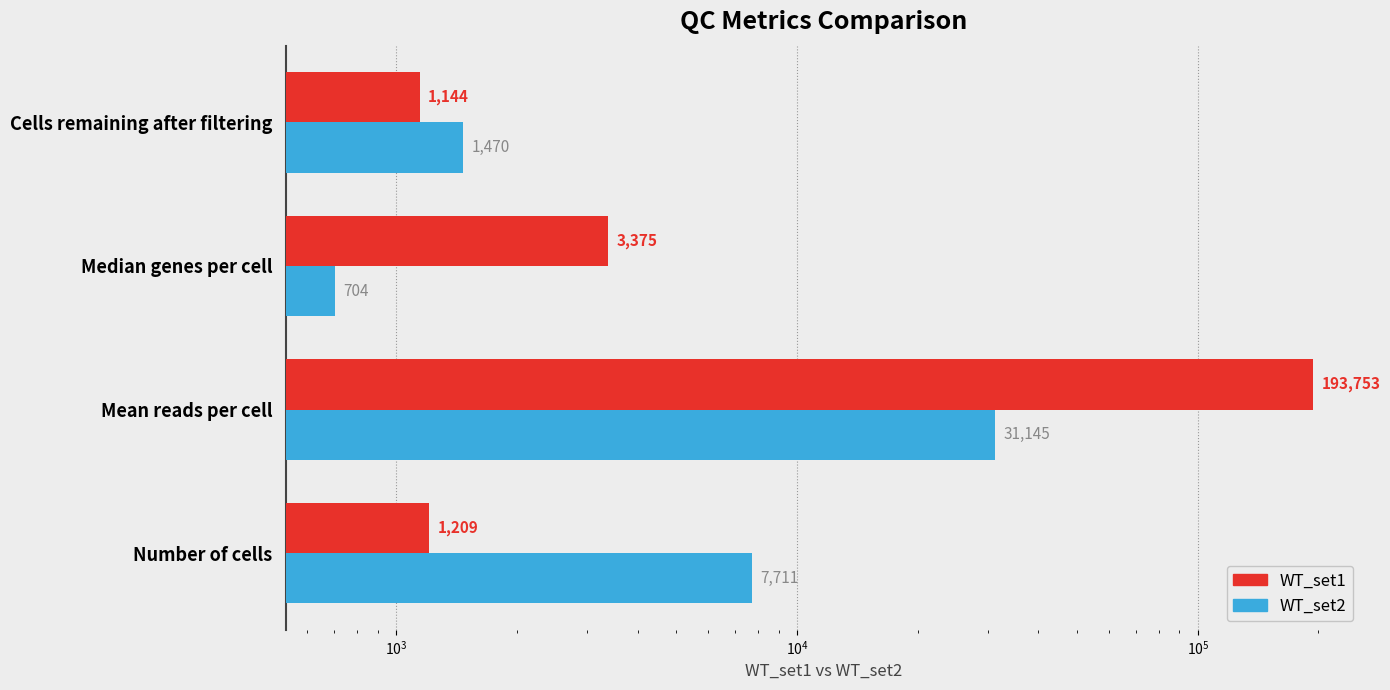

What is the value of the WT_set2 bar at the 1st from the left?

7711